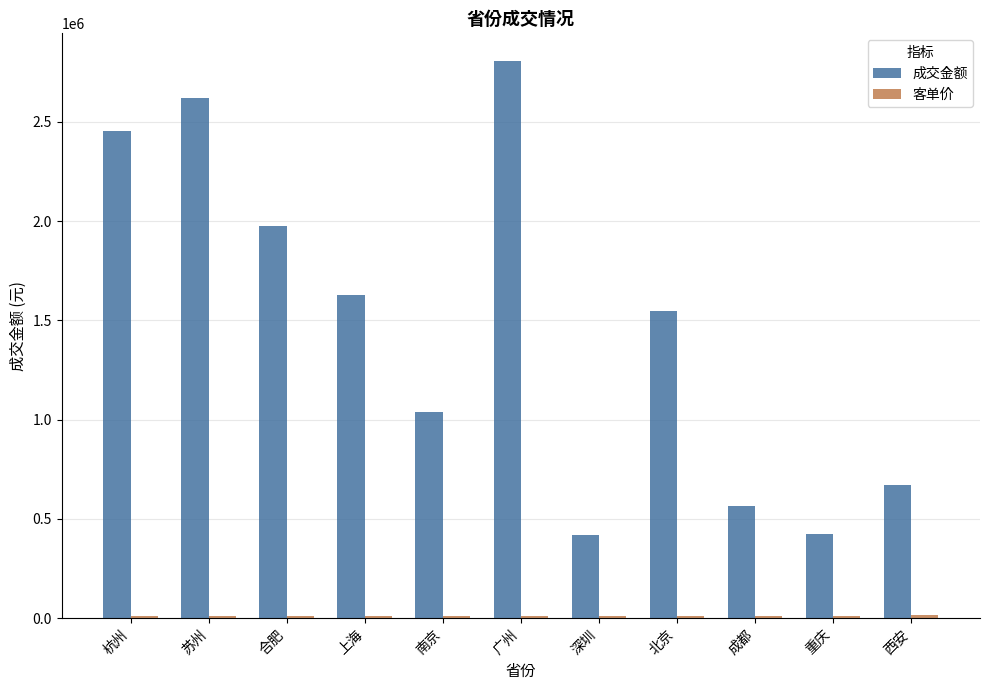

Is it true that 成交金额 equals 565210.8 at 成都?

True